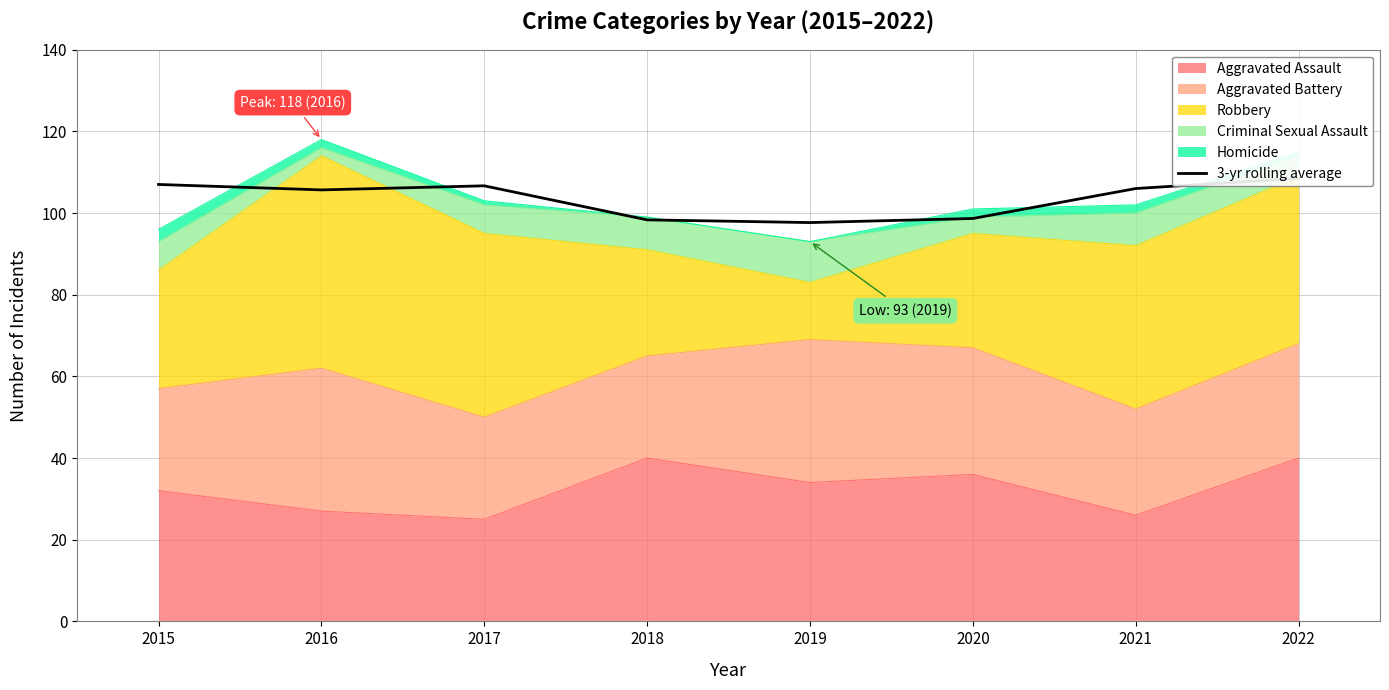

How many lines are shown in the chart?

1